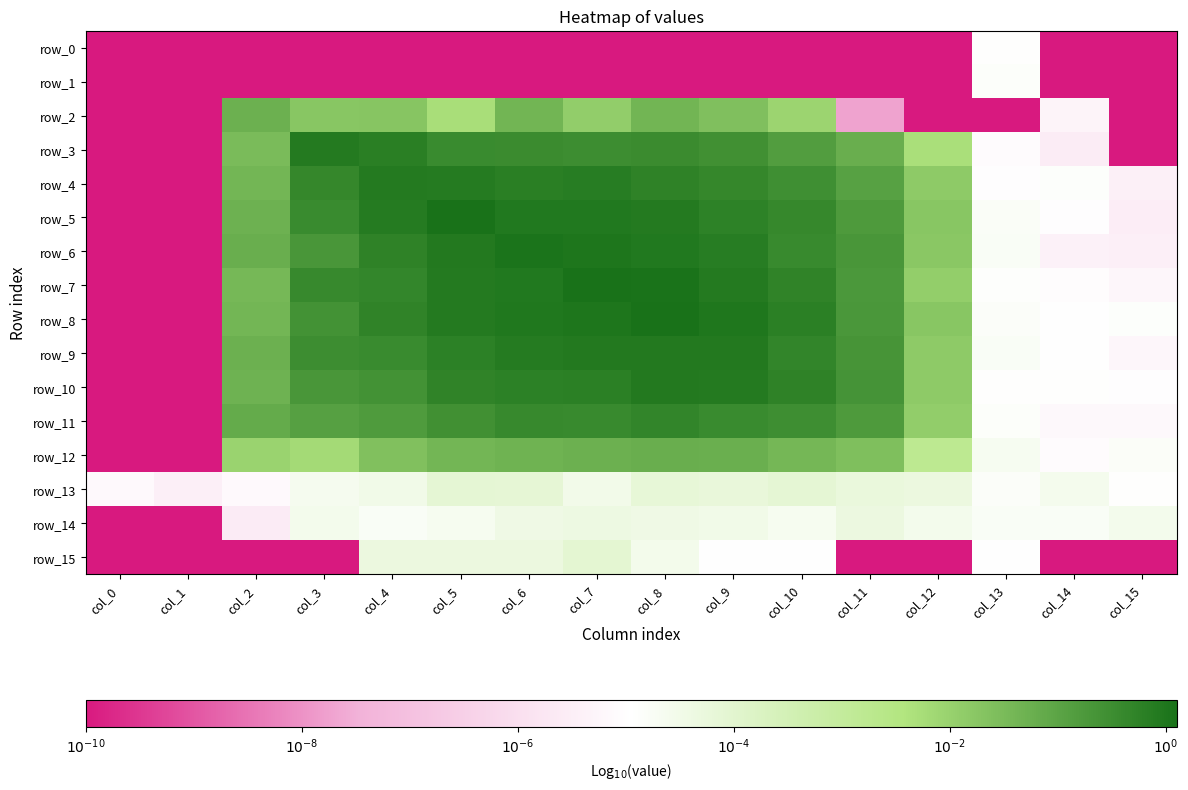

Reading left to right, extract all data points from this chart.

row_0: -10.0	-10.0	-10.0	-10.0	-10.0	-10.0	-10.0	-10.0	-10.0	-10.0	-10.0	-10.0	-10.0	-4.9	-124.5	-10.0
row_1: -10.0	-10.0	-10.0	-10.0	-10.0	-10.0	-10.0	-10.0	-10.0	-10.0	-10.0	-10.0	-10.0	-4.9	-78.1	-64.6
row_2: -10.0	-10.0	-1.3	-1.8	-1.7	-2.3	-1.4	-1.9	-1.4	-1.6	-2.1	-7.7	-17.1	-52.6	-5.3	-101.4
row_3: -10.0	-10.0	-1.5	-0.1	-0.2	-0.4	-0.5	-0.5	-0.5	-0.6	-0.9	-1.2	-2.3	-5.1	-5.5	-30.7
row_4: -10.0	-10.0	-1.4	-0.4	-0.1	-0.1	-0.2	-0.1	-0.3	-0.4	-0.5	-0.9	-1.9	-5.0	-4.9	-5.4
row_5: -10.0	-10.0	-1.3	-0.4	-0.1	0.1	-0.0	-0.1	-0.1	-0.2	-0.4	-0.8	-1.7	-4.8	-5.0	-5.5
row_6: -10.0	-10.0	-1.2	-0.7	-0.3	-0.1	0.1	0.0	-0.0	-0.1	-0.4	-0.7	-1.8	-4.8	-5.4	-5.5
row_7: -10.0	-10.0	-1.4	-0.4	-0.3	-0.1	-0.1	0.1	0.1	-0.1	-0.3	-0.7	-1.9	-4.9	-5.0	-5.2
row_8: -10.0	-10.0	-1.4	-0.6	-0.3	-0.1	-0.0	0.0	0.1	-0.0	-0.2	-0.7	-1.7	-4.8	-5.0	-4.9
row_9: -10.0	-10.0	-1.3	-0.5	-0.5	-0.2	-0.1	-0.1	-0.1	-0.1	-0.3	-0.7	-1.9	-4.8	-5.0	-5.2
row_10: -10.0	-10.0	-1.3	-0.7	-0.6	-0.3	-0.2	-0.2	-0.1	-0.1	-0.3	-0.6	-1.8	-4.9	-4.9	-5.0
row_11: -10.0	-10.0	-1.2	-0.9	-0.8	-0.6	-0.4	-0.4	-0.3	-0.4	-0.5	-0.8	-1.9	-4.9	-5.2	-5.2
row_12: -10.0	-10.0	-2.0	-2.2	-1.6	-1.4	-1.3	-1.3	-1.2	-1.2	-1.4	-1.6	-2.8	-4.7	-5.1	-4.8
row_13: -5.1	-5.5	-5.1	-4.6	-4.5	-4.1	-4.1	-4.5	-4.2	-4.2	-4.1	-4.3	-4.3	-4.8	-4.6	-4.9
row_14: -54.2	-41.1	-5.6	-4.6	-4.8	-4.7	-4.4	-4.4	-4.4	-4.5	-4.7	-4.3	-4.6	-4.8	-4.8	-4.6
row_15: -140.6	-96.0	-88.9	-21.0	-4.3	-4.3	-4.3	-4.1	-4.6	-5.0	-5.0	-74.1	-65.0	-5.0	-48.3	-42.1